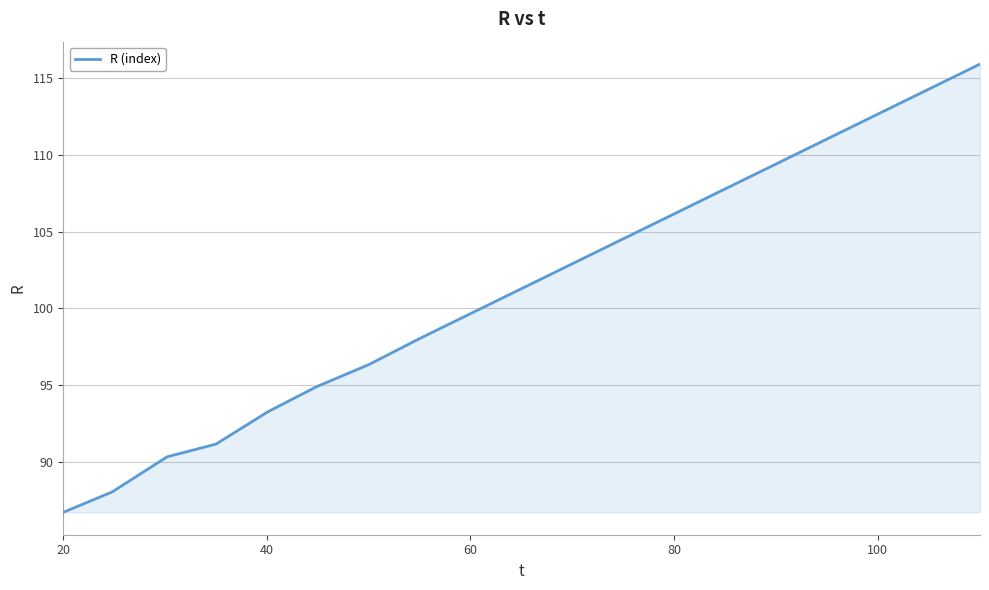

What is the maximum value shown in the chart?

115.9